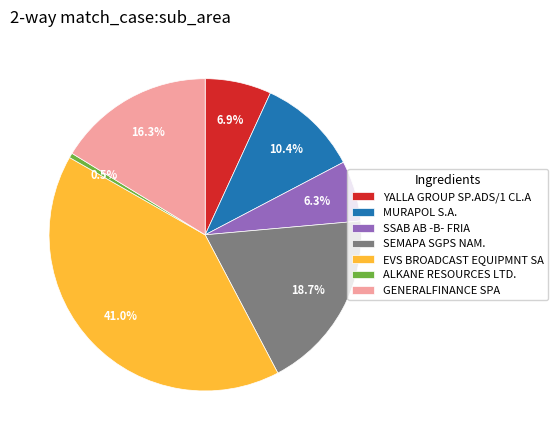

To the nearest percent, what is the combined percentage of SEMAPA SGPS NAM. and GENERALFINANCE SPA?

35%